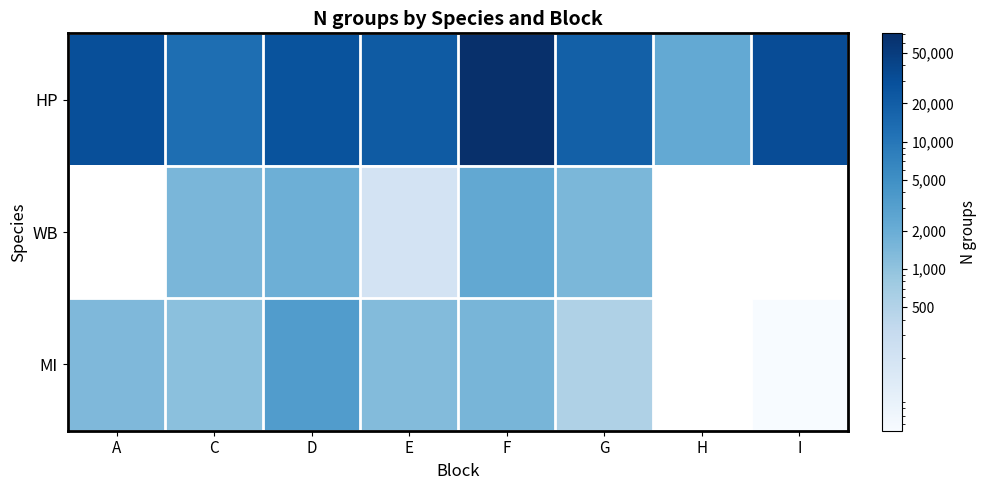

How many values in the WB series exceed 1852?

2